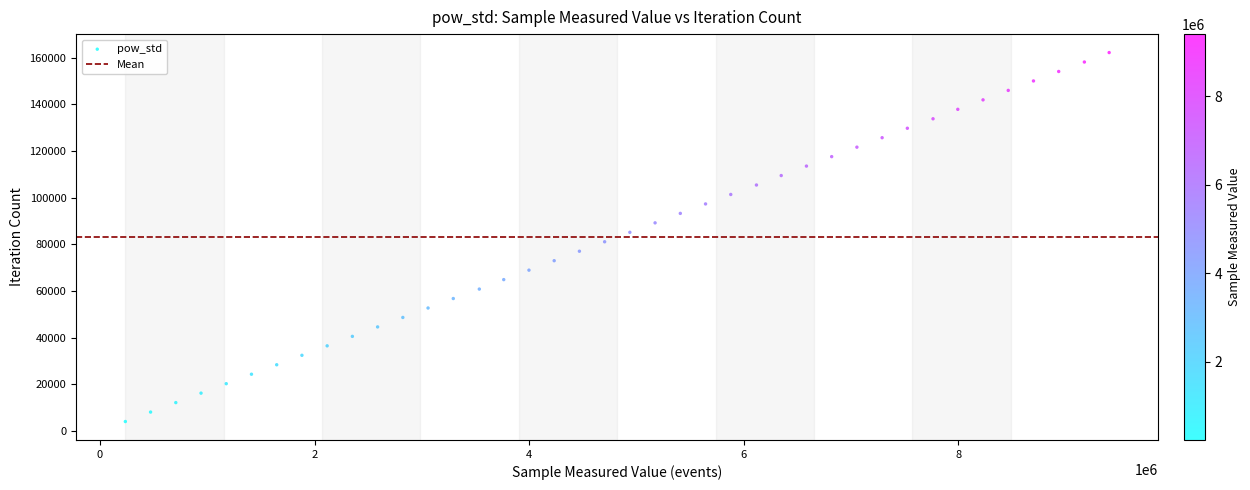

What is the range of Y values (max minus min)?

158067